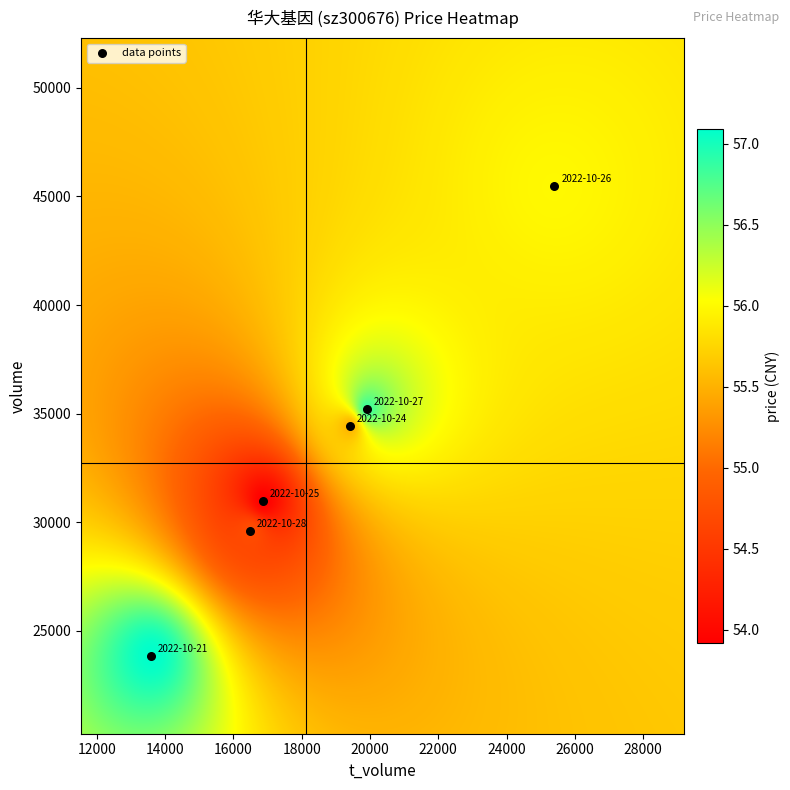

What is the range of Y values (max minus min)?

21646